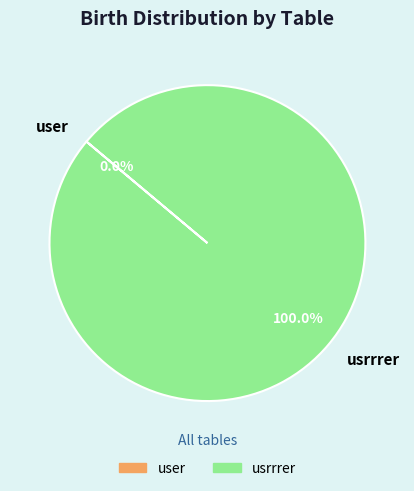

Rank the categories by value from highest to lowest.

usrrrer, user